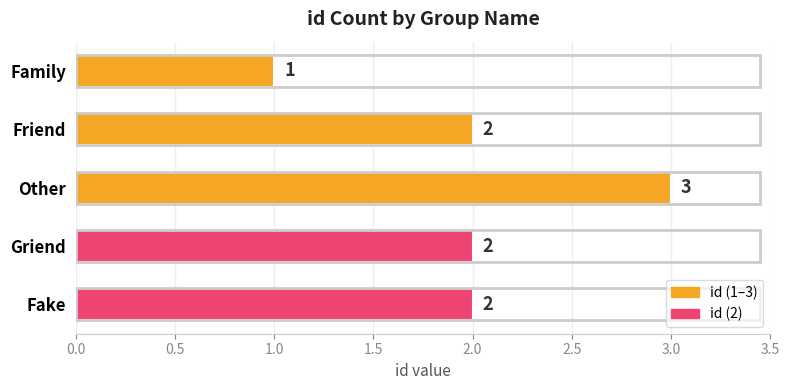

Count the values in the range 2 to 3.

4